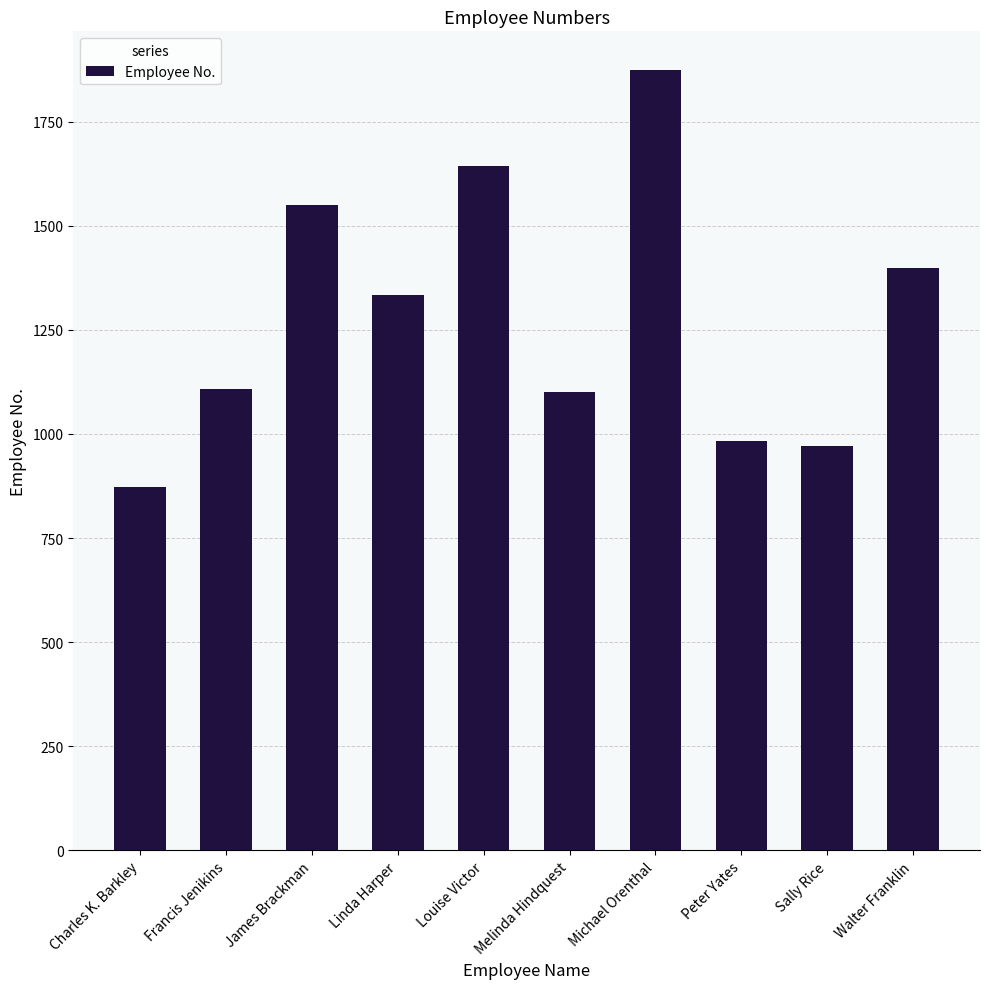

Is it true that the value at Francis Jenikins is 1613?

False